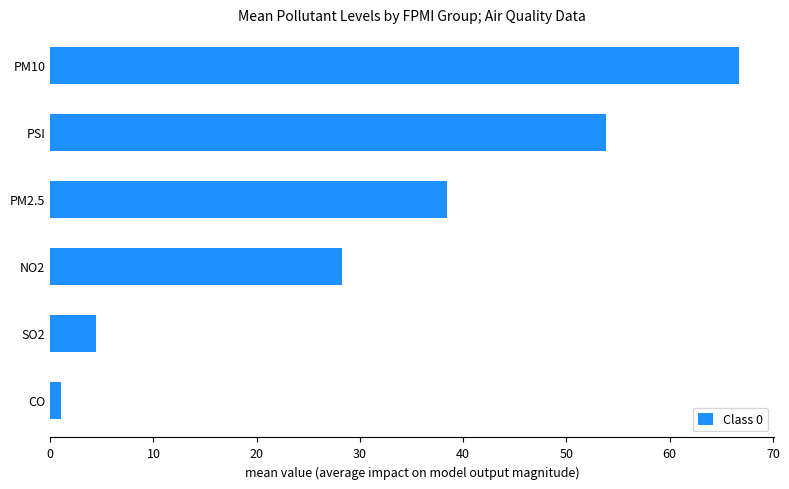

Count the number of categories in the chart.

6